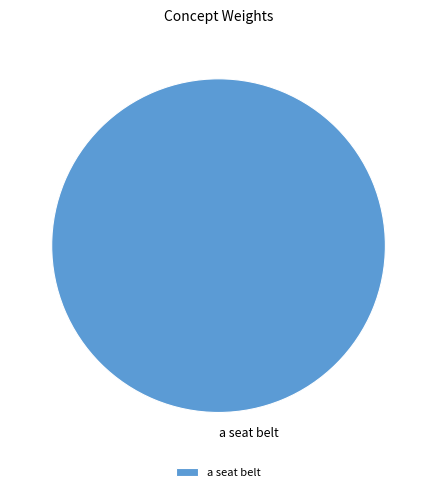

True or false: a seat belt accounts for 100% of the total.

True